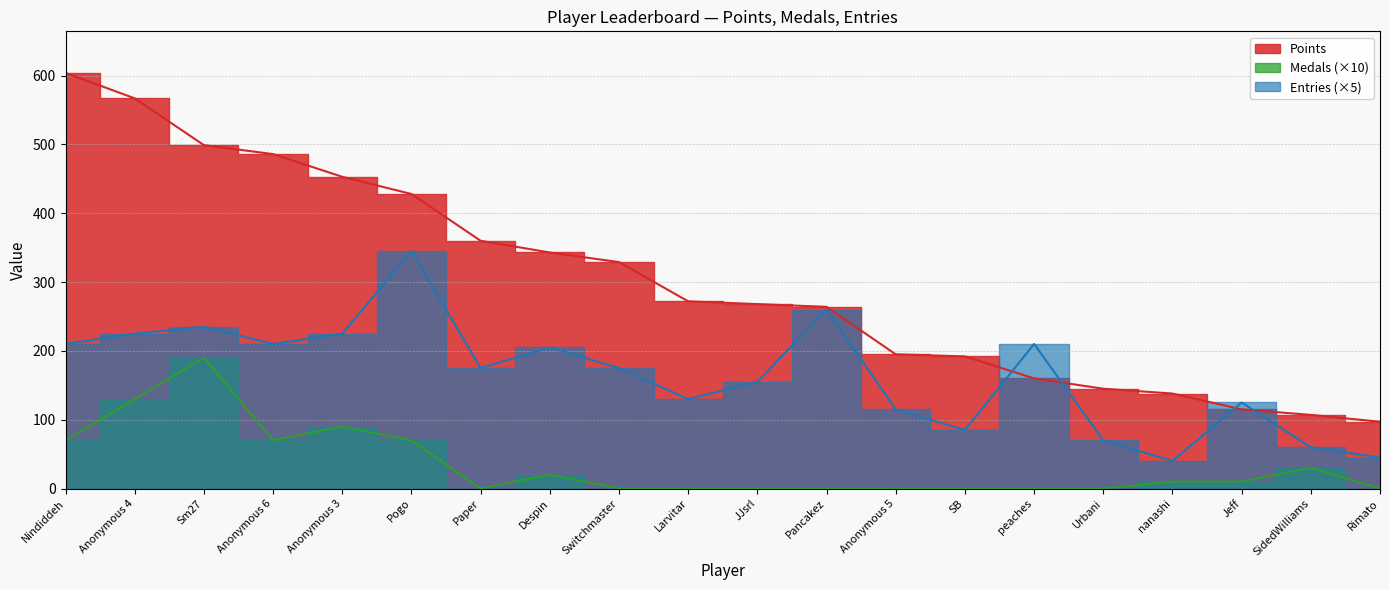

Reading left to right, extract all data points from this chart.

Points: 604	567	499	486	453	428	360	343	329	272	268	264	195	192	160	145	138	115	107	97
Medals: 70	130	190	70	90	70	0	20	0	0	0	0	0	0	0	0	10	10	30	0
Entries: 210	225	235	210	225	345	175	205	175	130	155	260	115	85	210	70	40	125	60	45